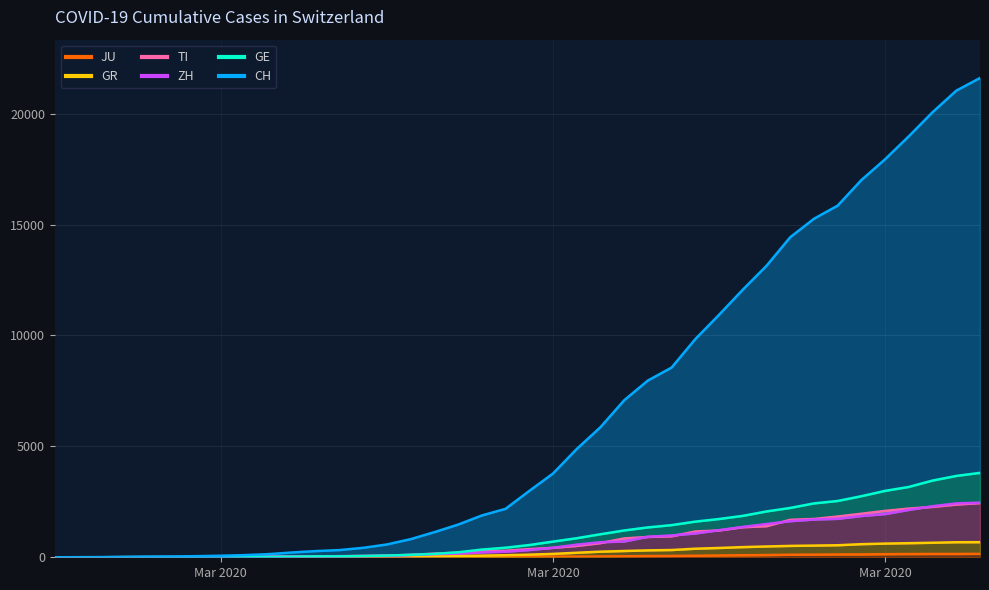

At which label is JU closest to 77?

2020-03-24